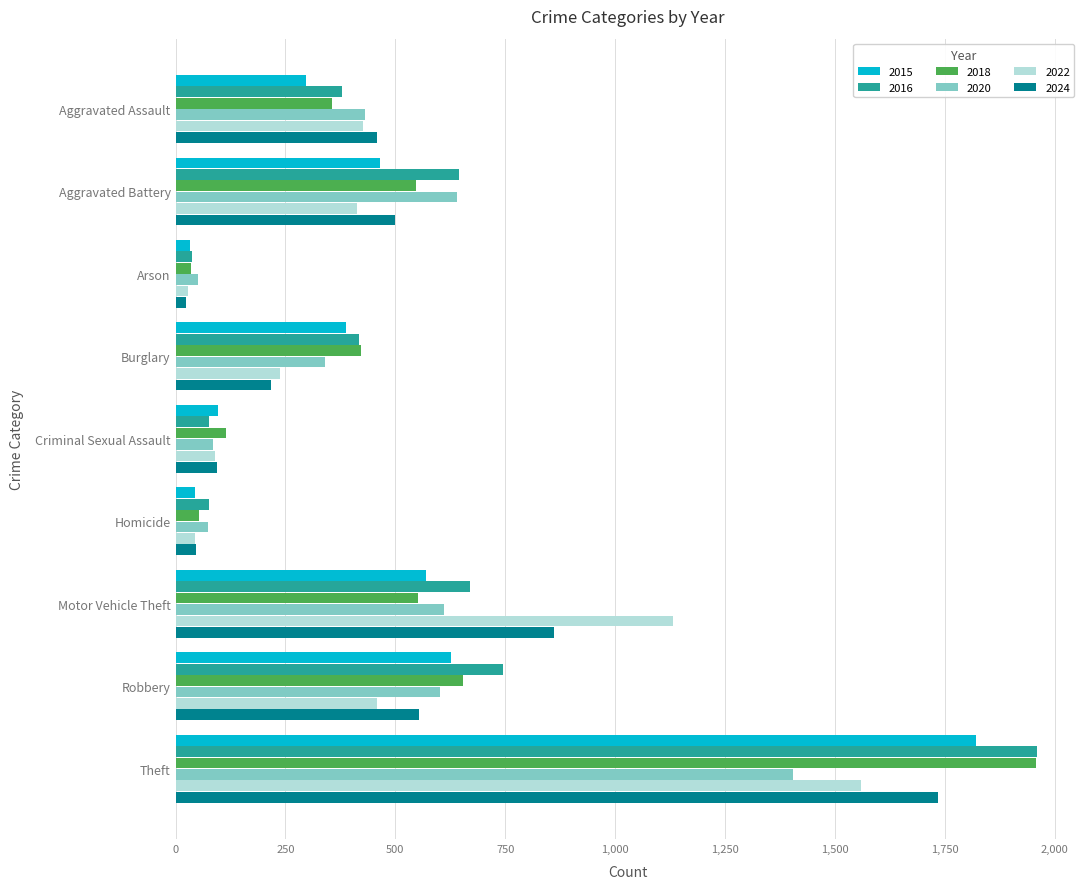

Which category has the lowest value across all series?

Arson